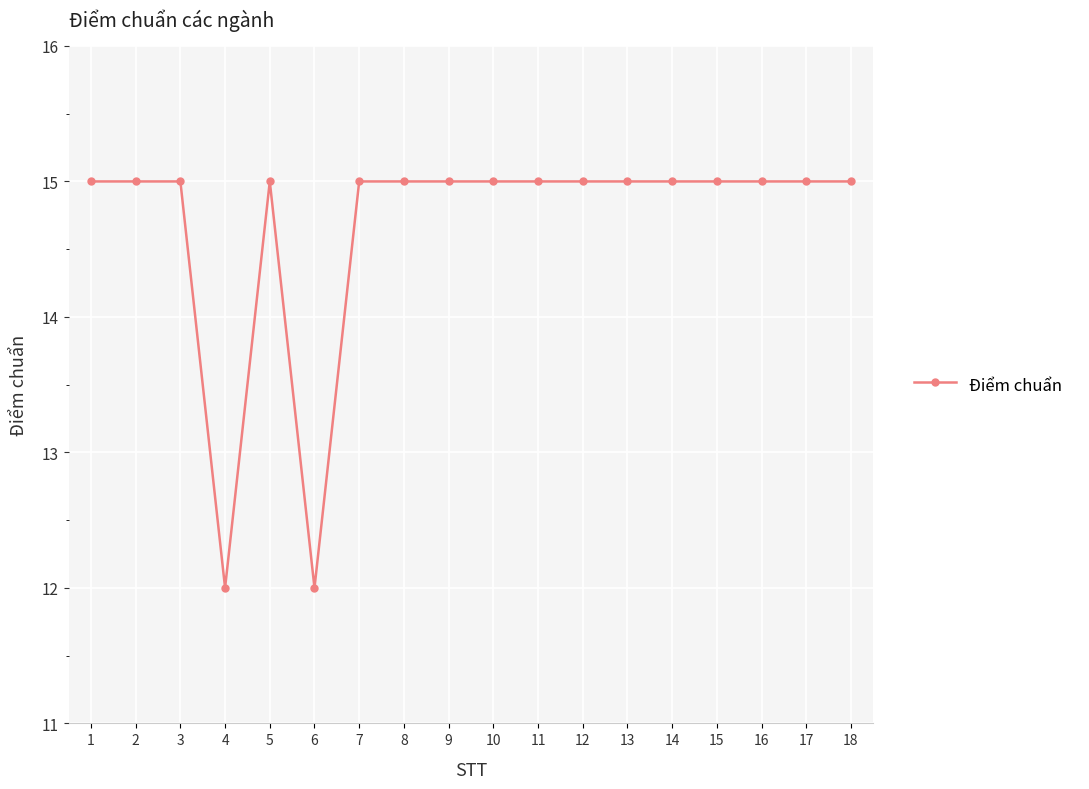

The chart shows a value of 15 at 13. True or false?

True